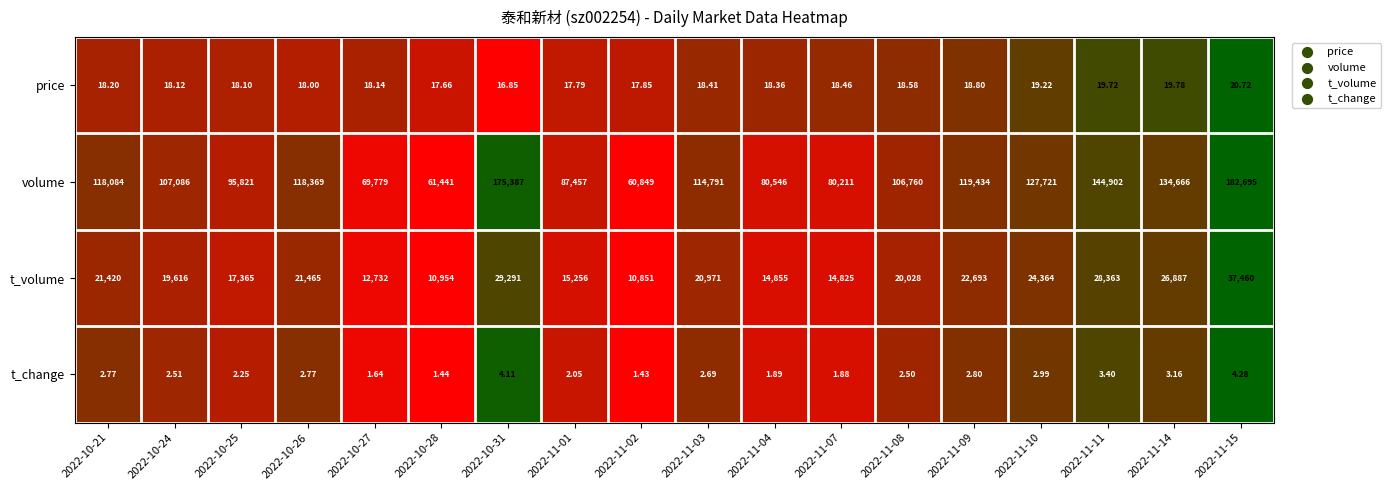

Rank the series at 2022-11-01 from highest to lowest value.

volume, t_volume, price, t_change